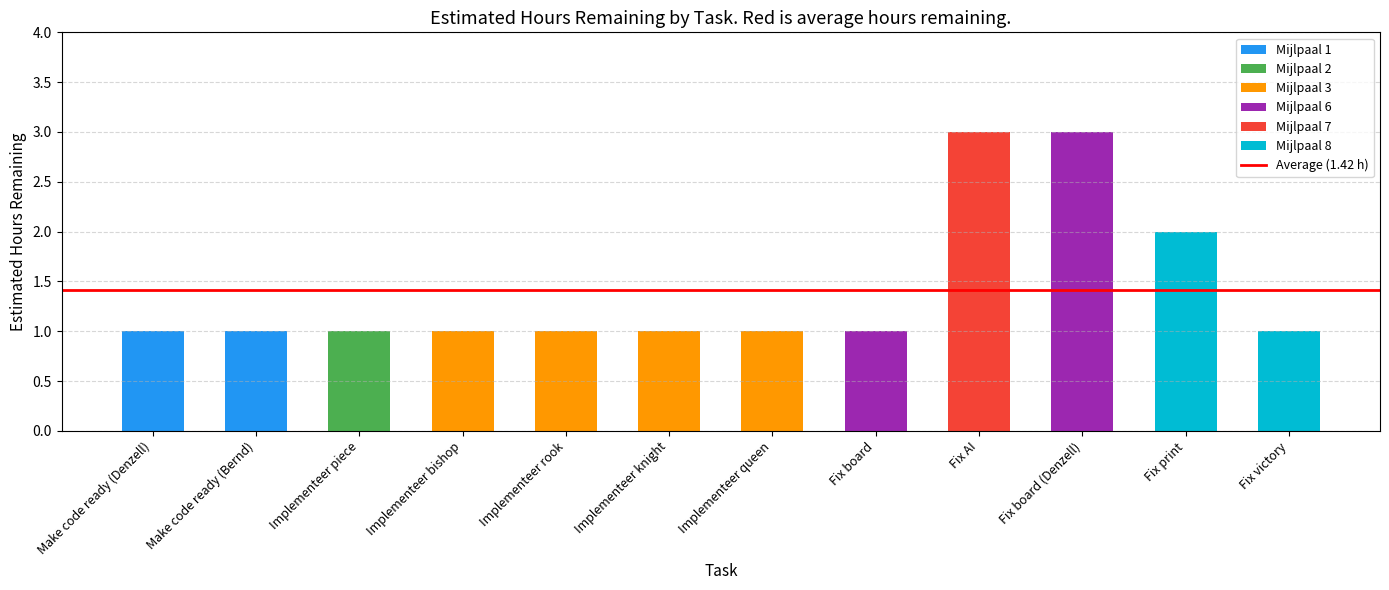

What is the smallest value displayed?

1